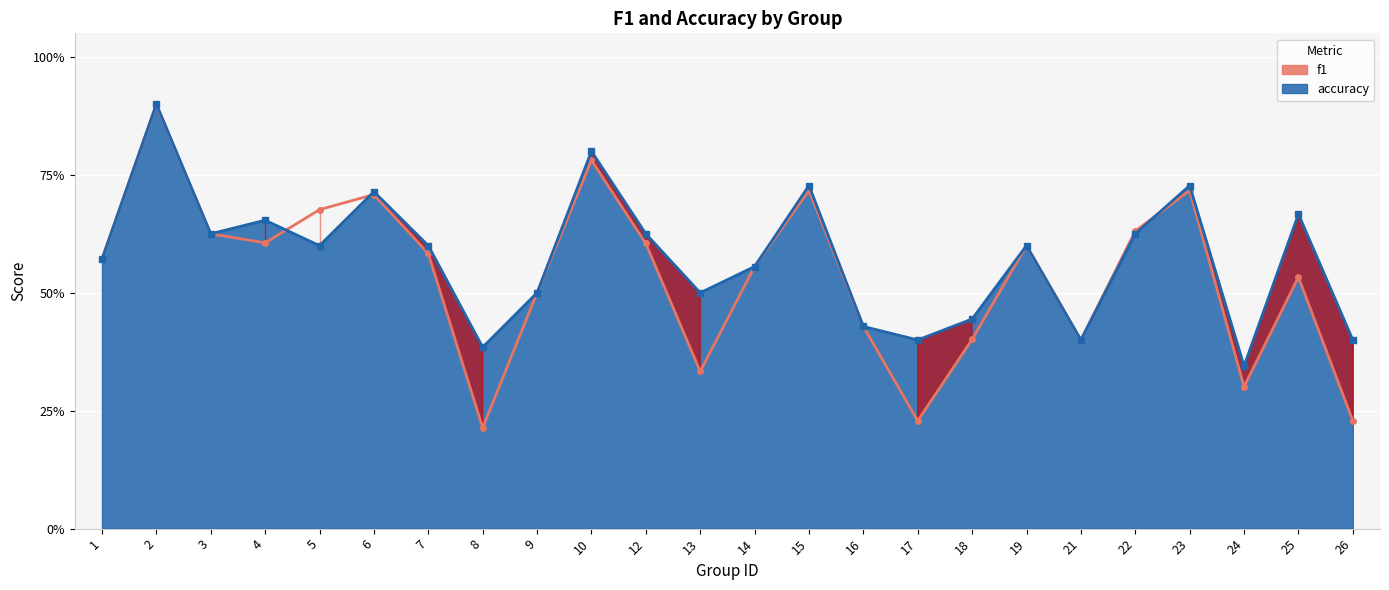

What is the spread (max minus min) of values at 5?

0.1